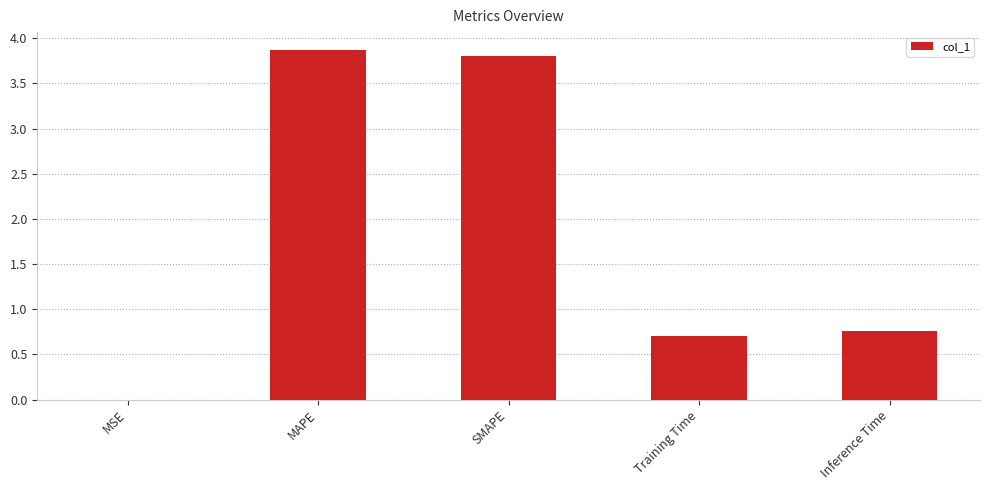

What is the maximum value shown in the chart?

3.9